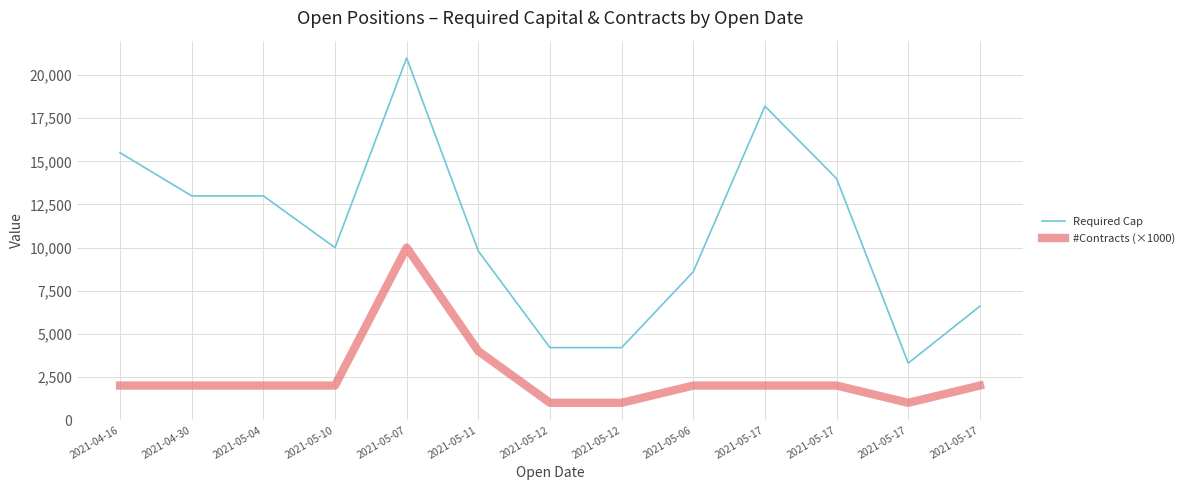

What are all the series names shown in the legend?

Required Cap, #Contracts (×1000)